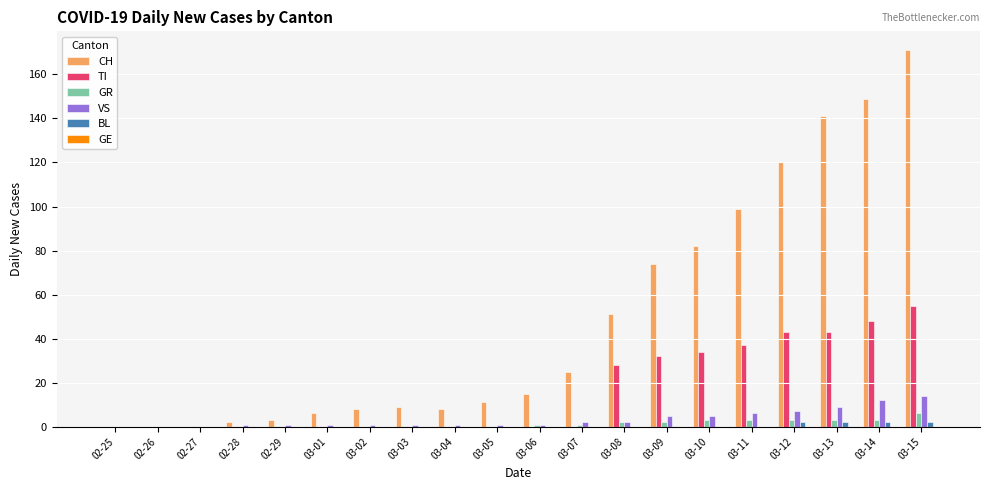

What is the sum of all CH values?

974